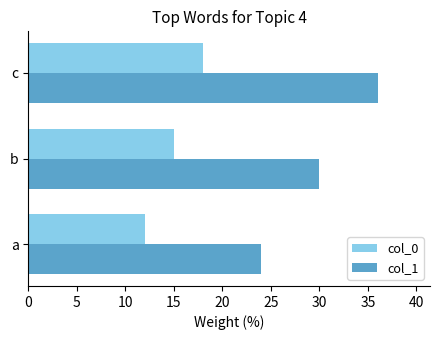

Which series has the widest spread of values?

col_1